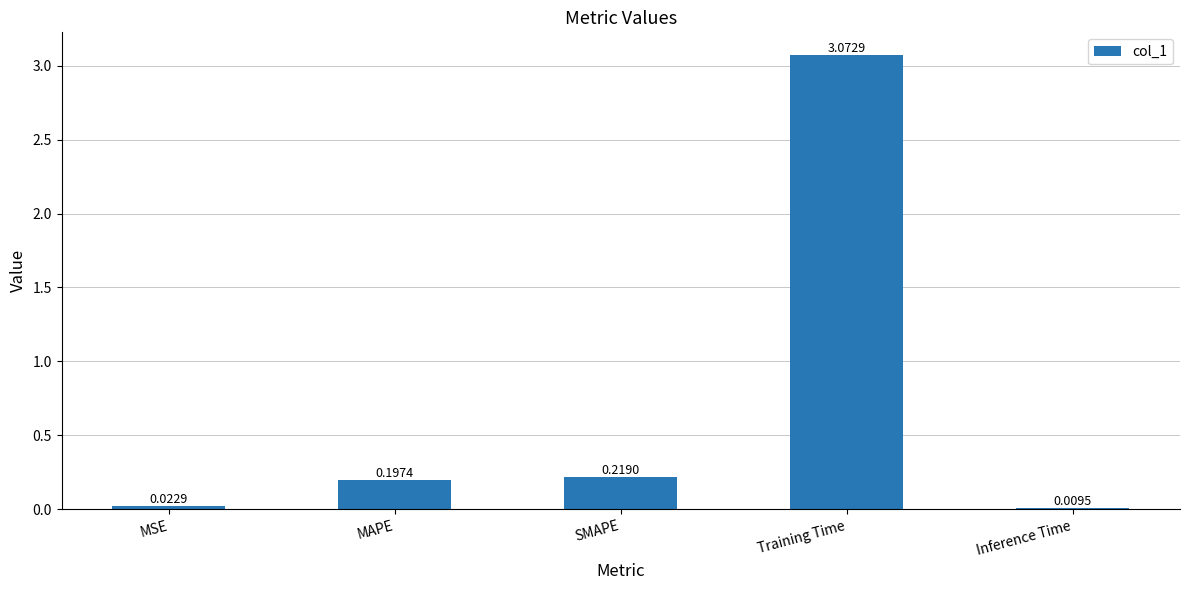

Where is the data nearest to the value 1?

SMAPE